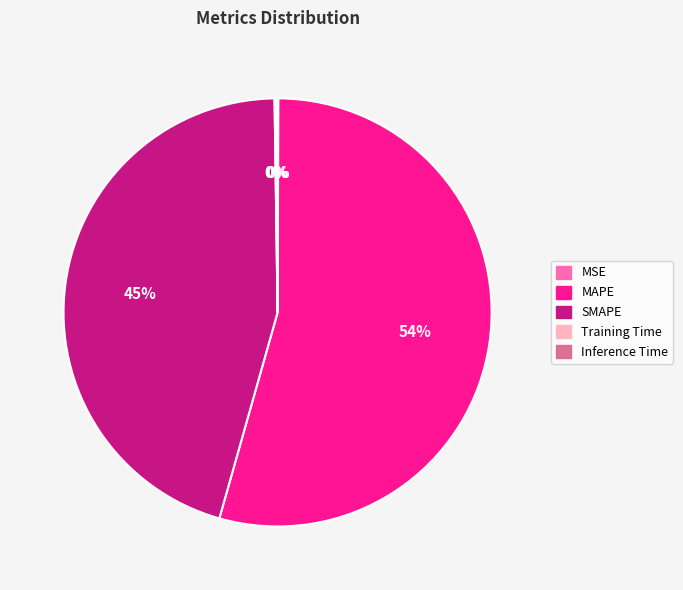

Is MAPE the majority of the pie?

Yes